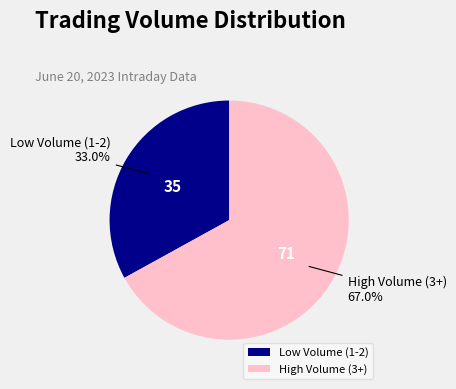

How many segments does this pie chart have?

2